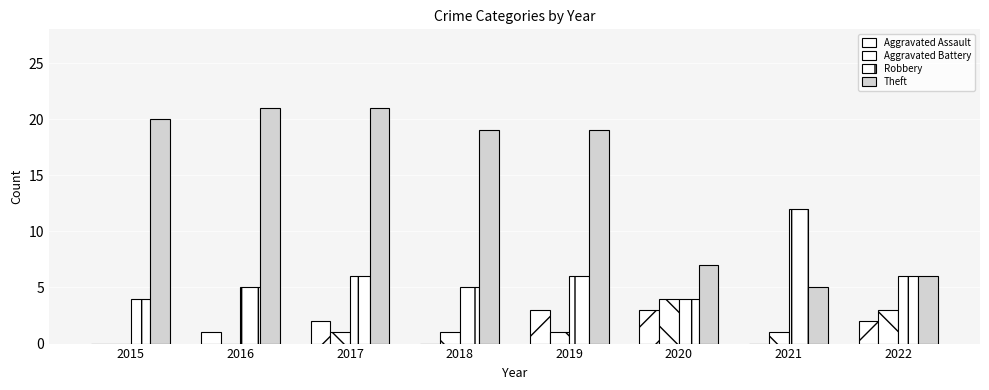

How many data points does each series have?

8